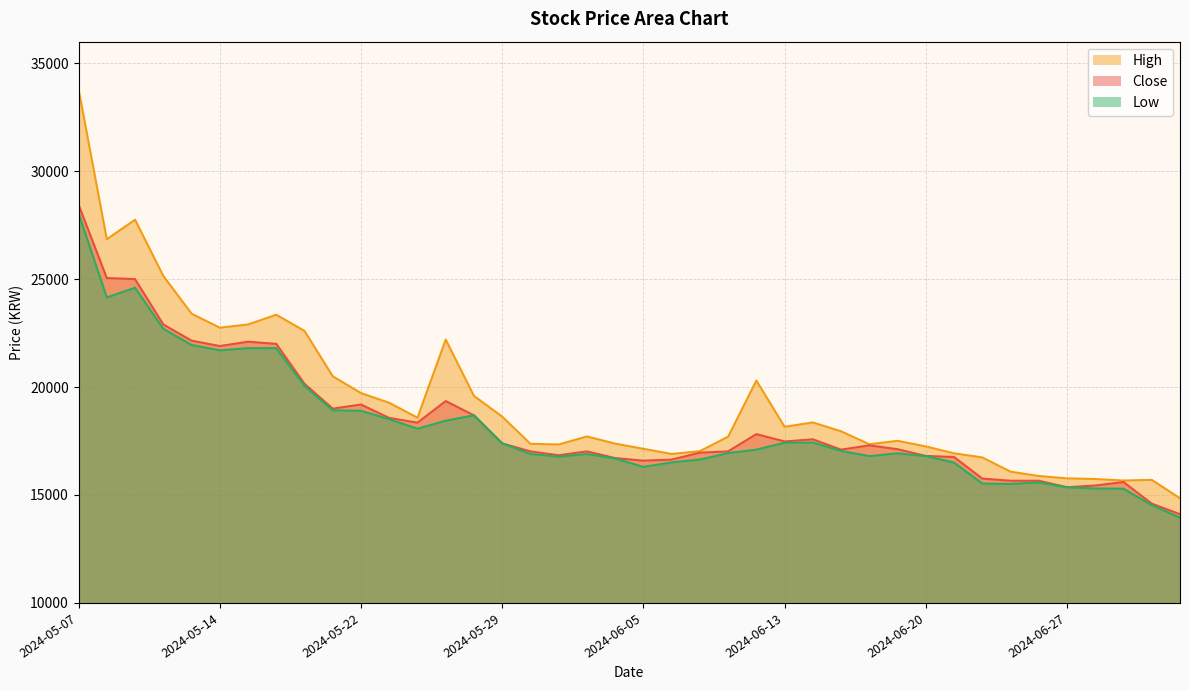

Between 2024-06-13 and 2024-05-30, which is larger?

2024-06-13